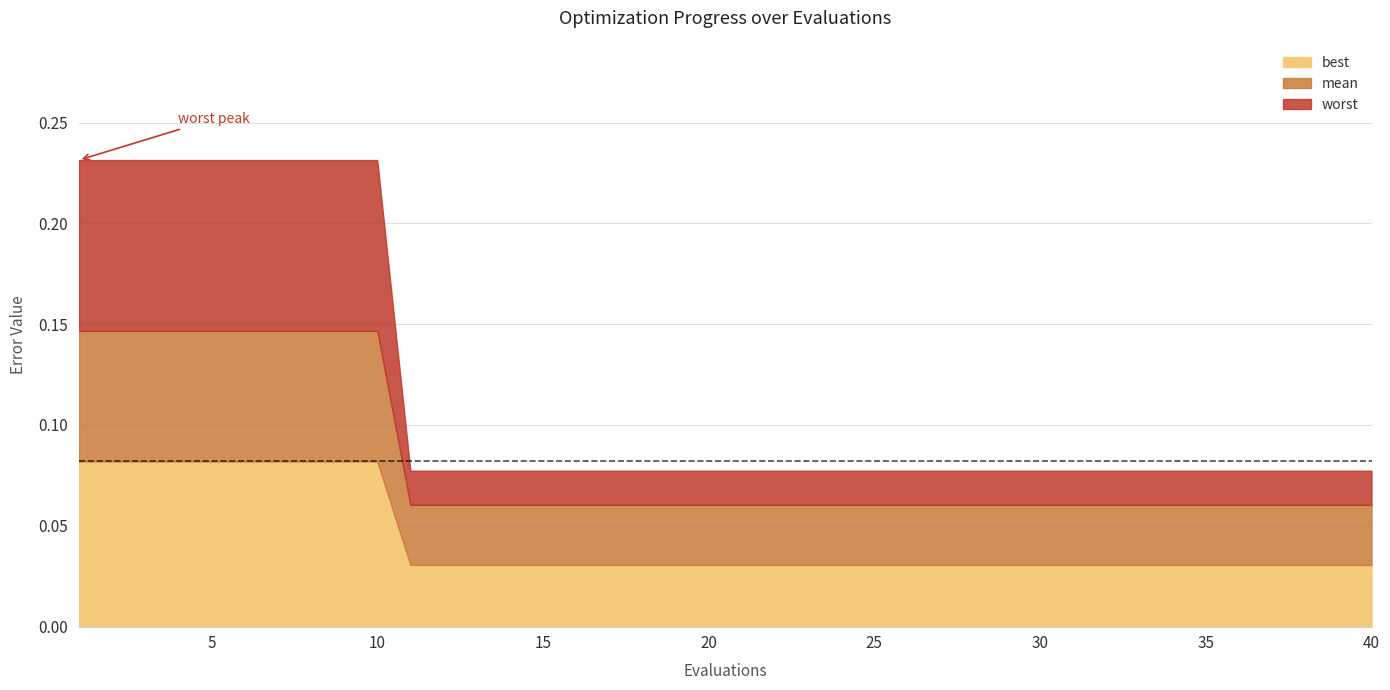

Which series changed the most between 2 and 3?

best